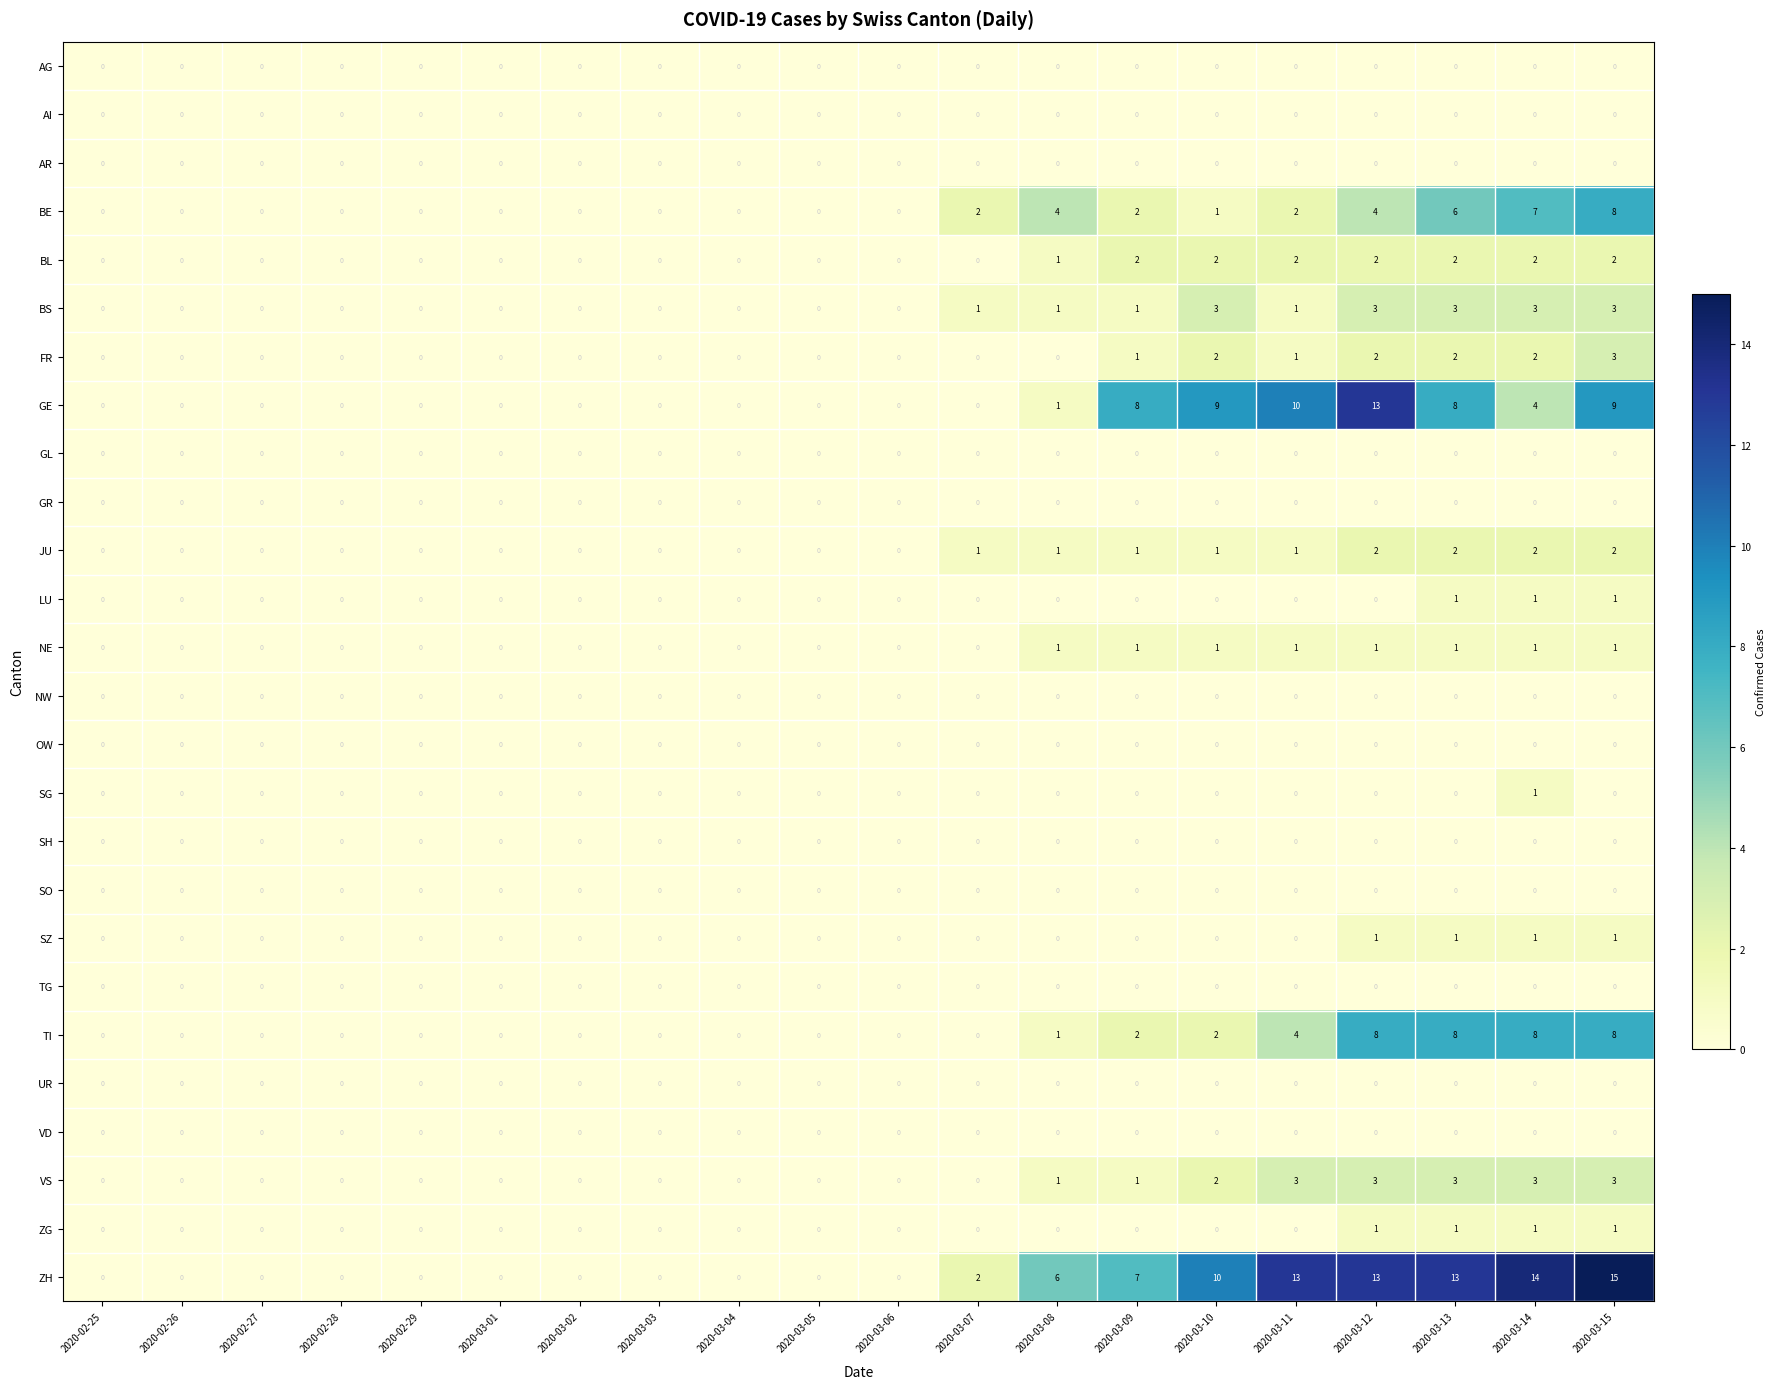

What is the maximum value shown in the chart?

15